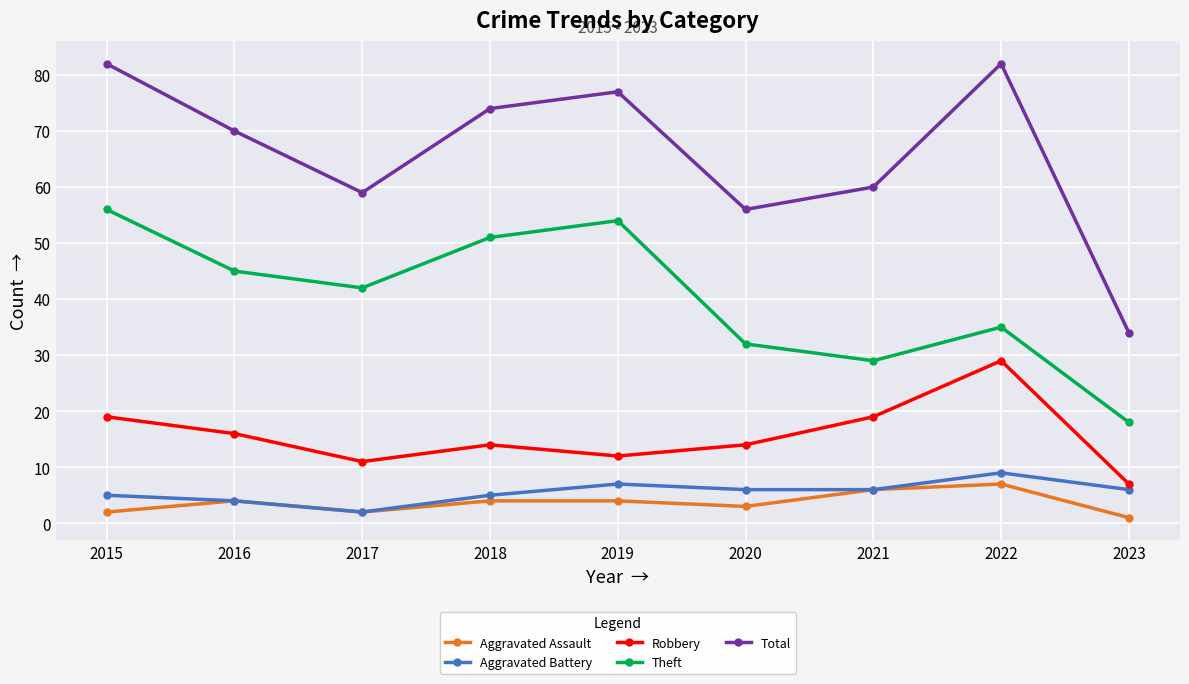

What is the total value across all series at 2019?

154